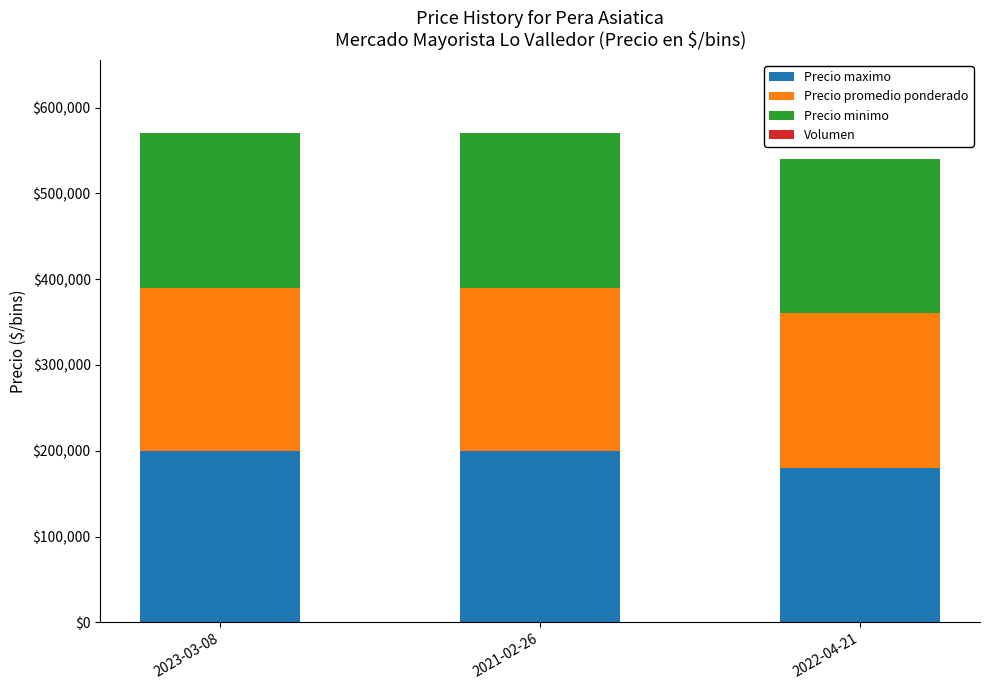

What is the highest value of the Precio maximo series?

200000